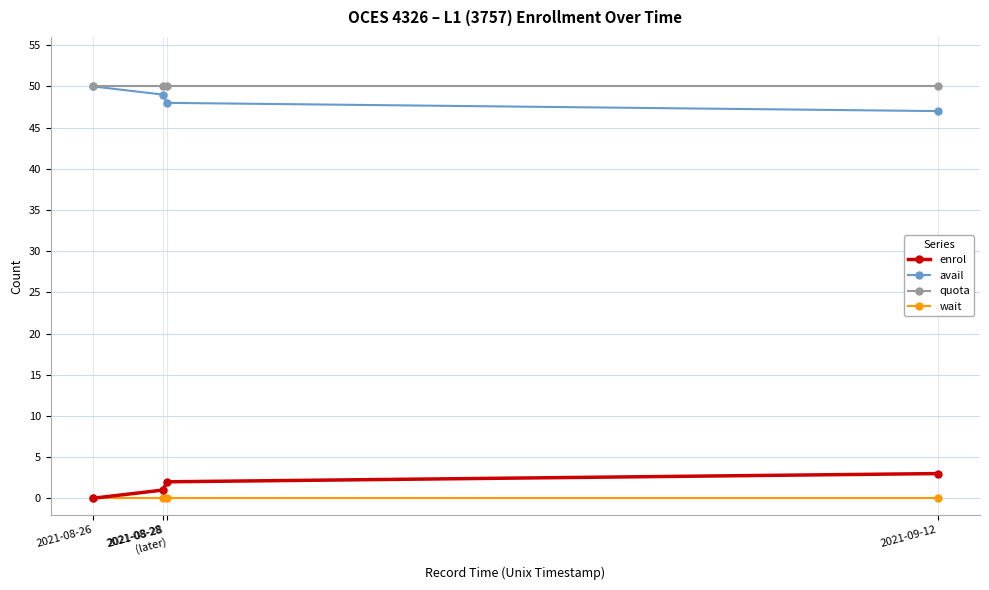

Reading left to right, transcribe all the data shown in this chart.

enrol: 2021-08-26=0	2021-08-28=1	2021-08-28
(later)=2	2021-09-12=3
avail: 2021-08-26=50	2021-08-28=49	2021-08-28
(later)=48	2021-09-12=47
quota: 2021-08-26=50	2021-08-28=50	2021-08-28
(later)=50	2021-09-12=50
wait: 2021-08-26=0	2021-08-28=0	2021-08-28
(later)=0	2021-09-12=0